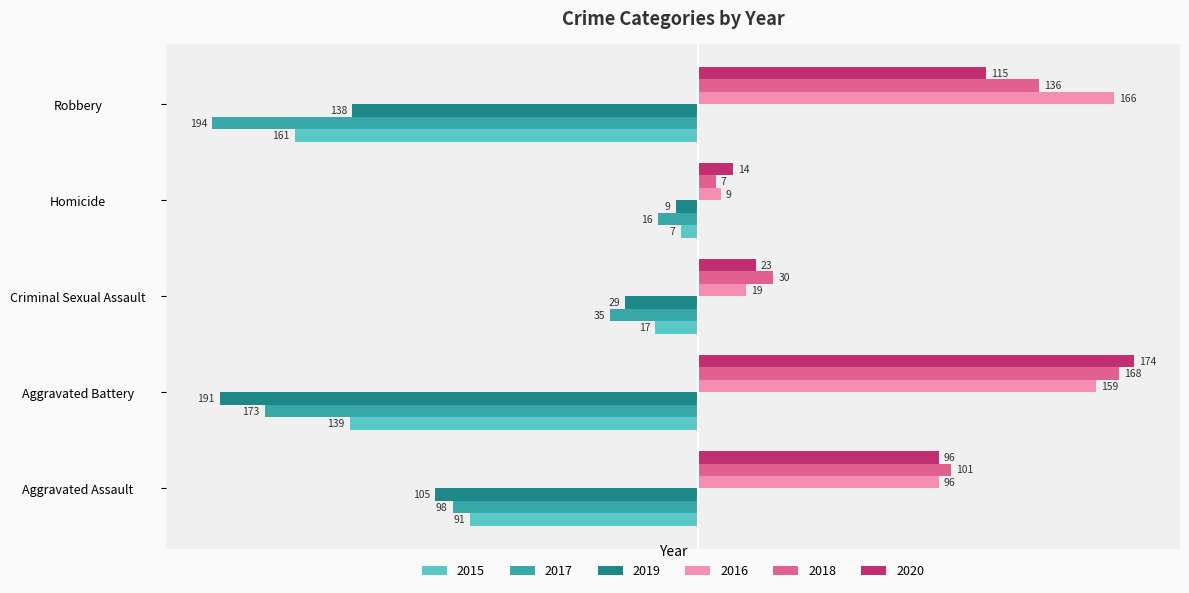

At which category is the sum across all series the highest?

Aggravated Assault